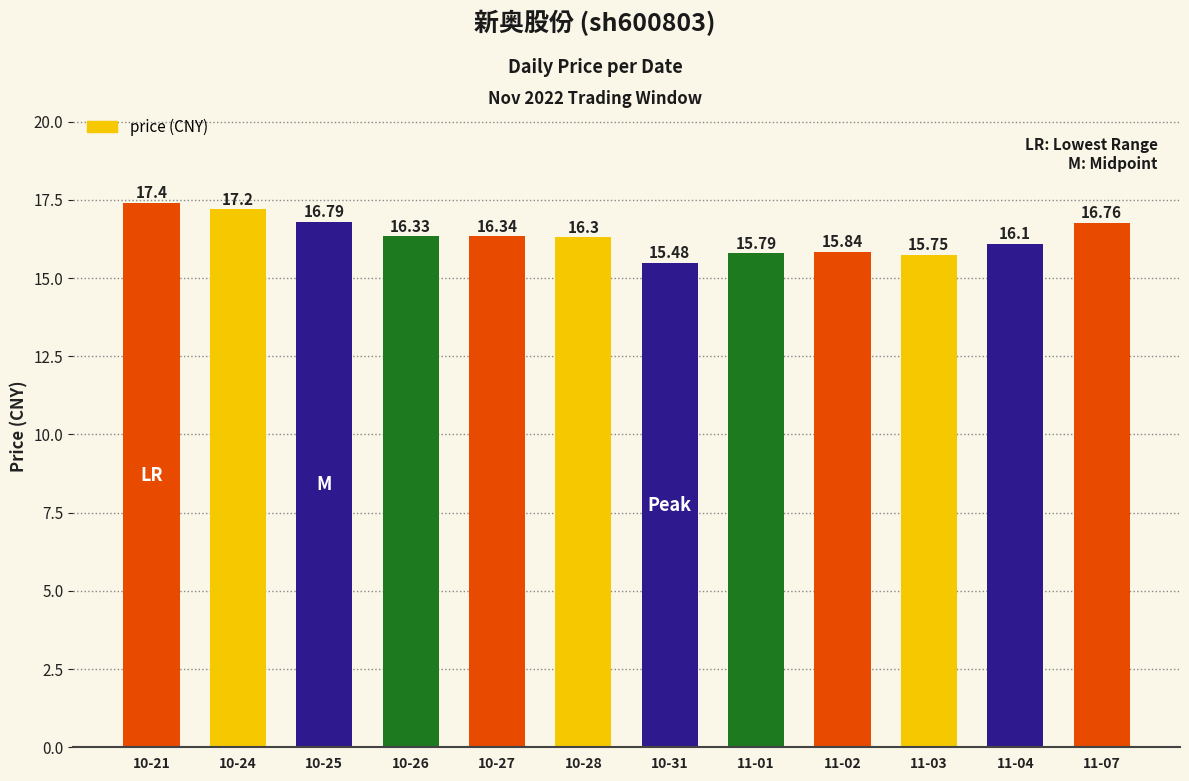

What is the average value?

16.3